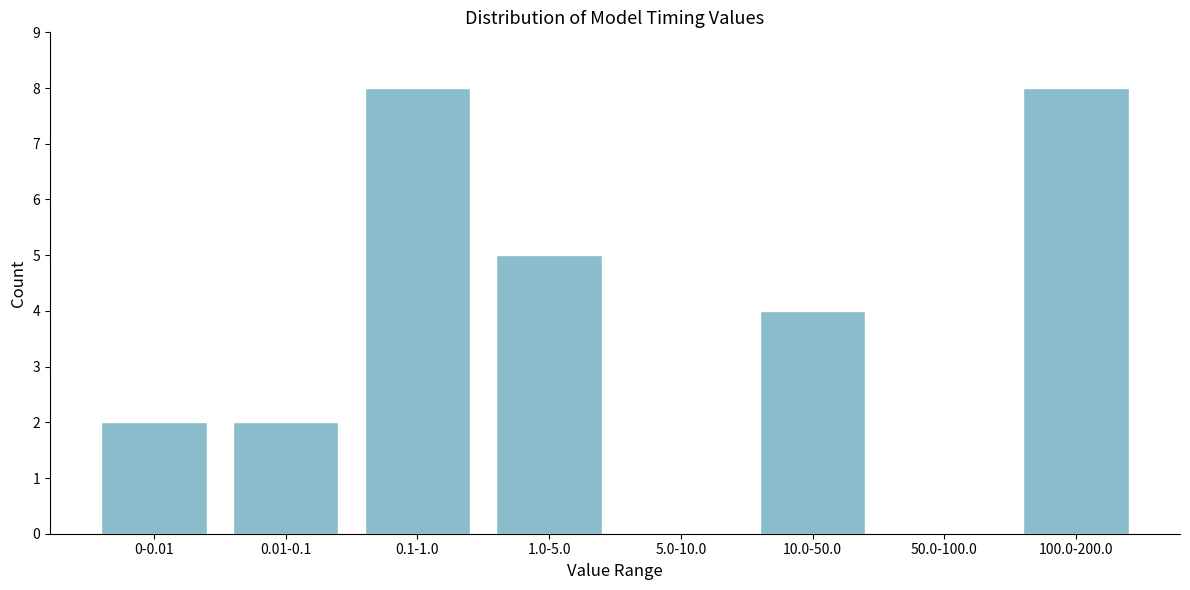

Reading right to left, list all the values displayed in this chart.

100.0-200.0=8	50.0-100.0=0	10.0-50.0=4	5.0-10.0=0	1.0-5.0=5	0.1-1.0=8	0.01-0.1=2	0-0.01=2